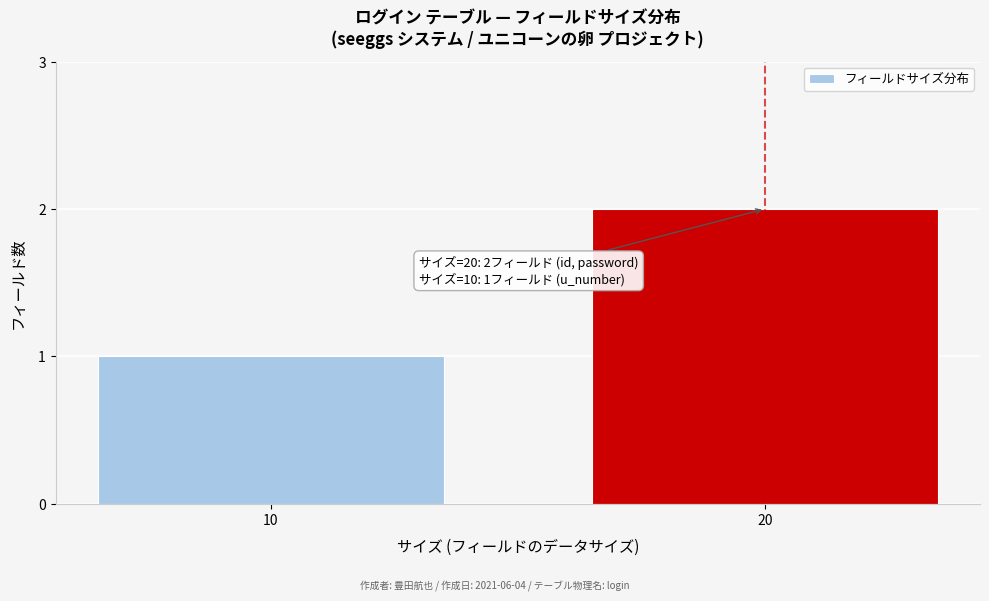

Reading right to left, what are all the values shown in this chart?

20=2	10=1